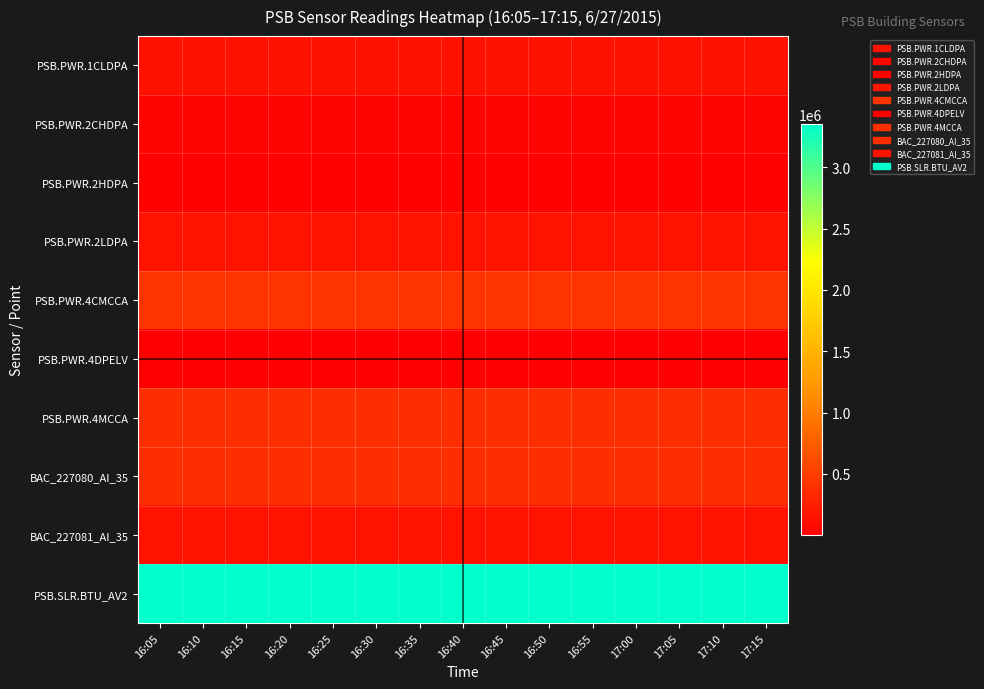

Which series has the widest spread of values?

PSB.SLR.BTU_AV2